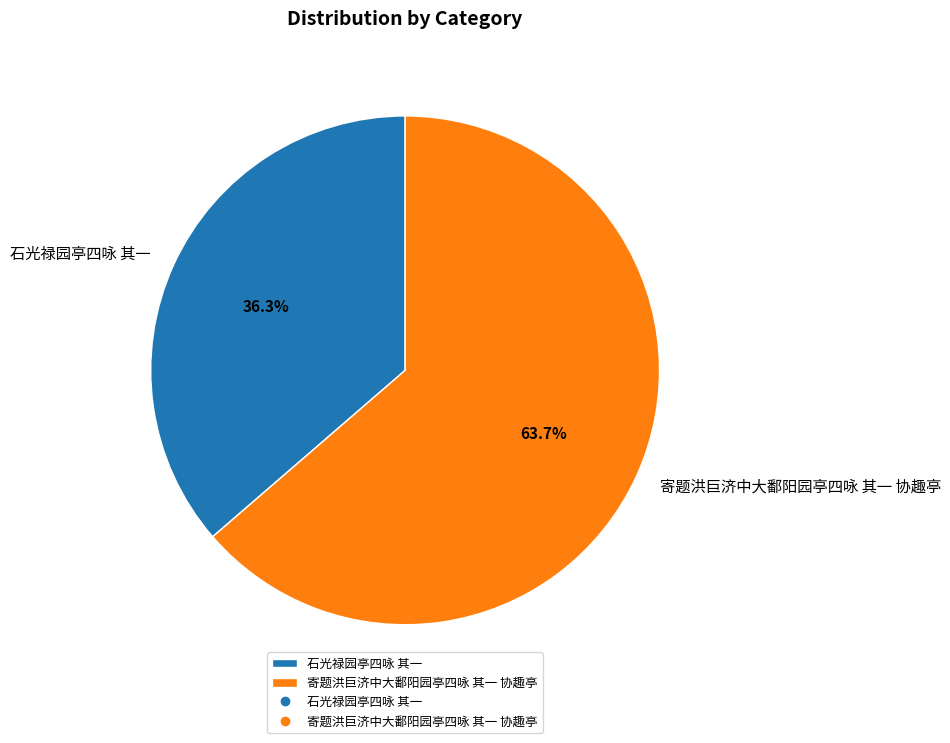

Between 寄题洪巨济中大鄱阳园亭四咏 其一 协趣亭 and 石光禄园亭四咏 其一, which is larger?

寄题洪巨济中大鄱阳园亭四咏 其一 协趣亭